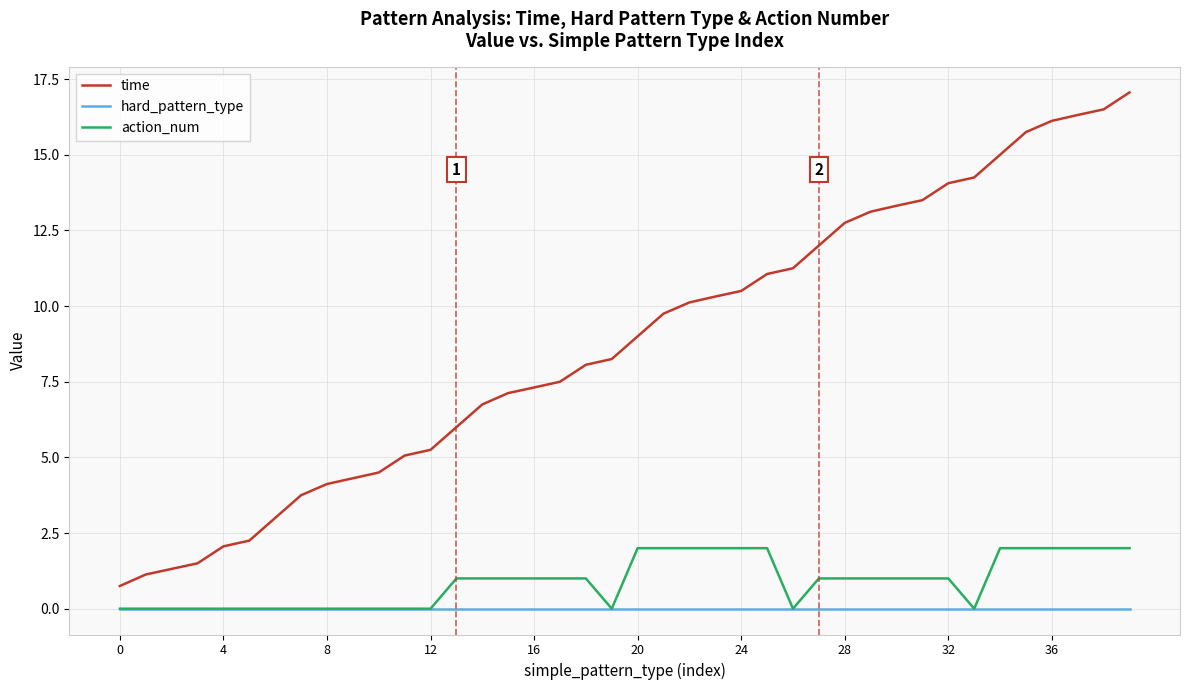

Which series has the widest spread of values?

time